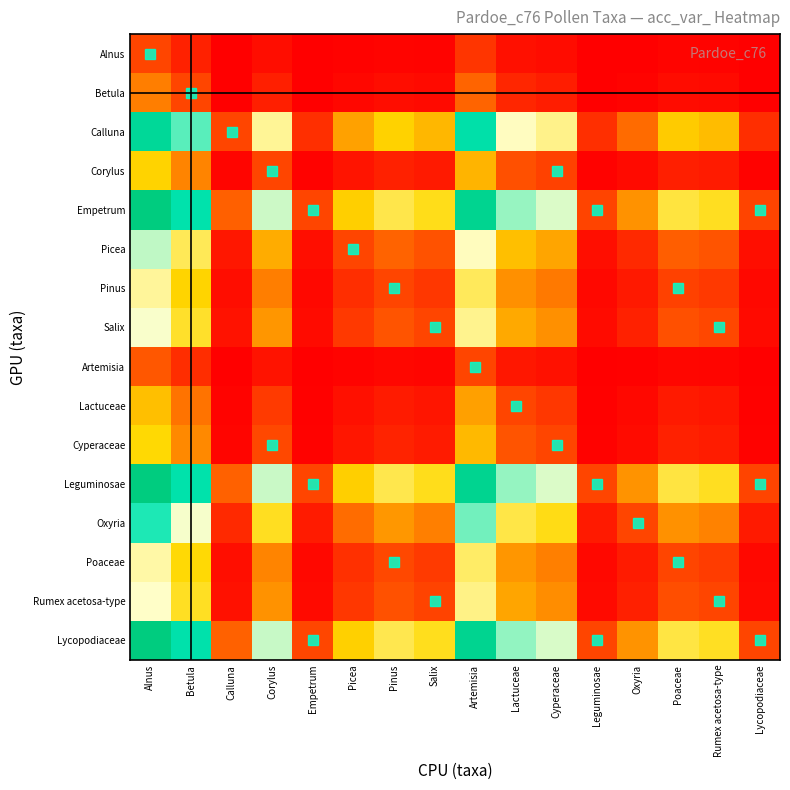

How many distinct data groups are displayed?

16